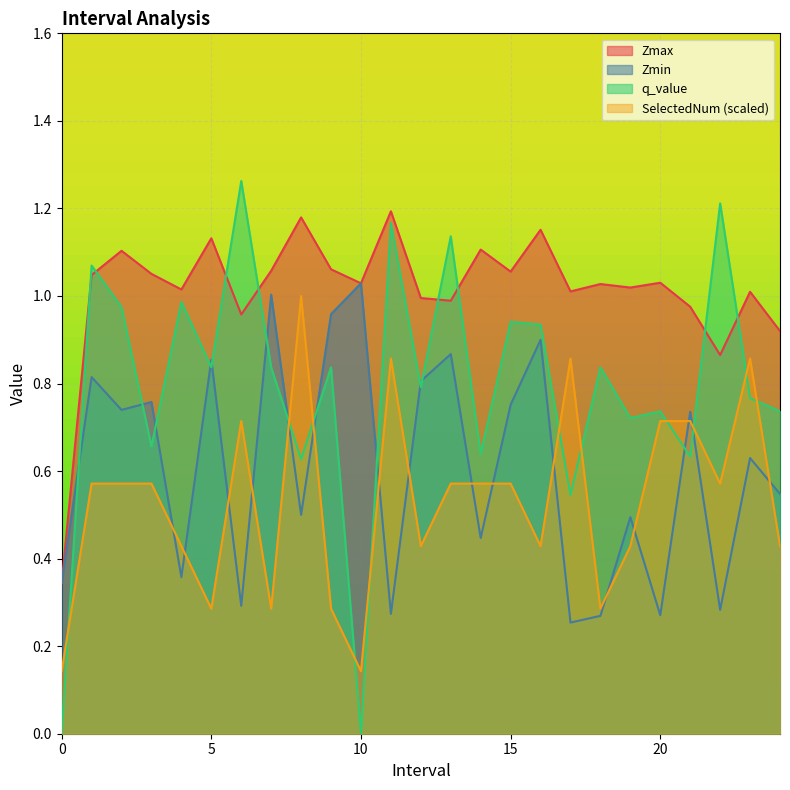

What is the difference between the highest and lowest values at 21?

0.3